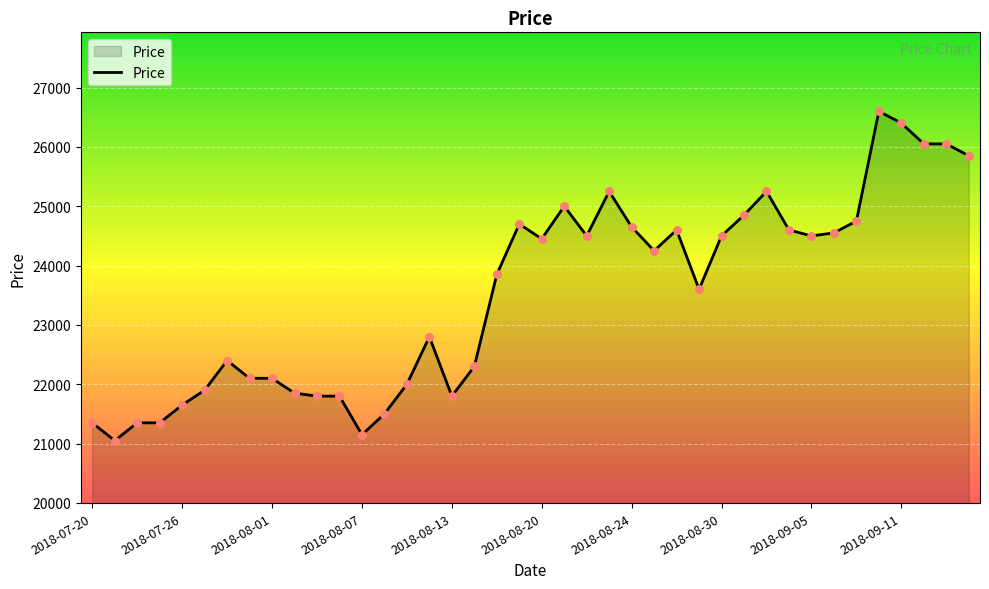

What is the difference between the maximum and minimum values?

5550